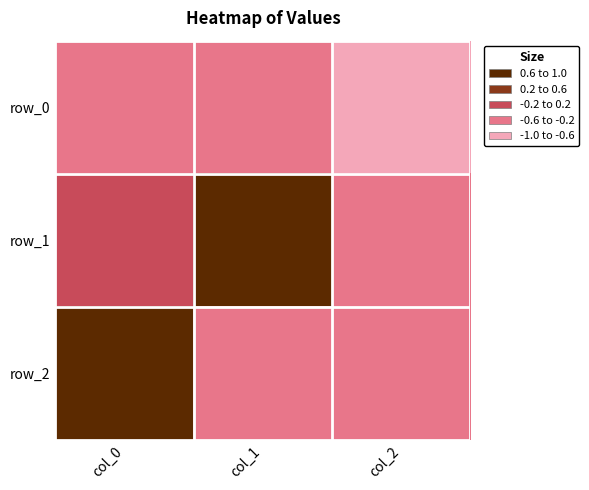

At which label does row_2 first exceed 0?

col_0